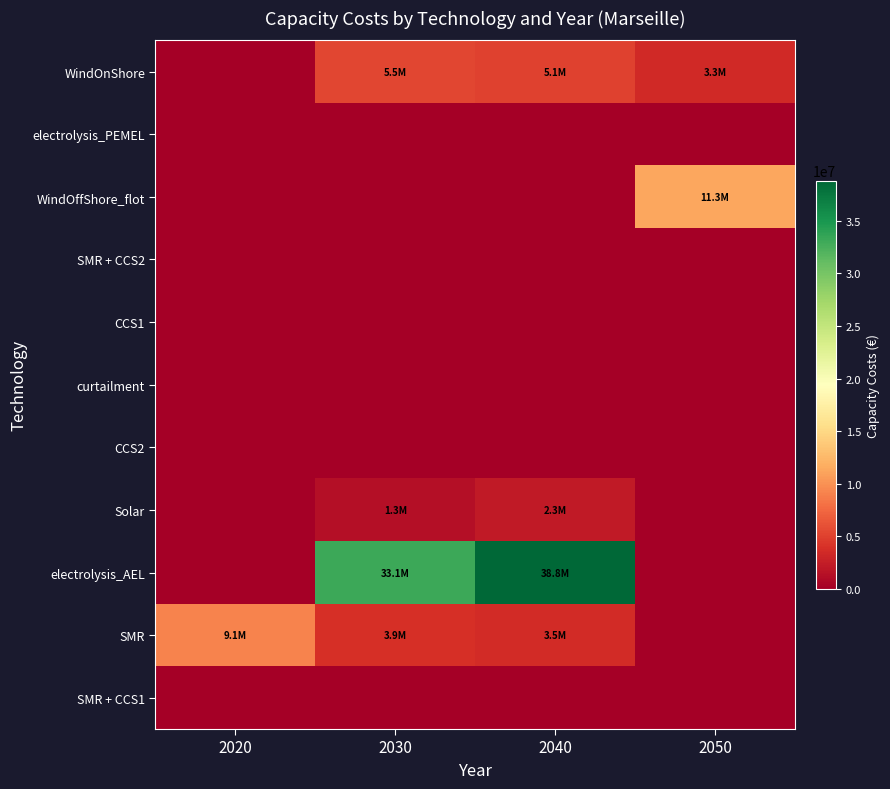

What is the total value across all series at 2020?

9128548.4